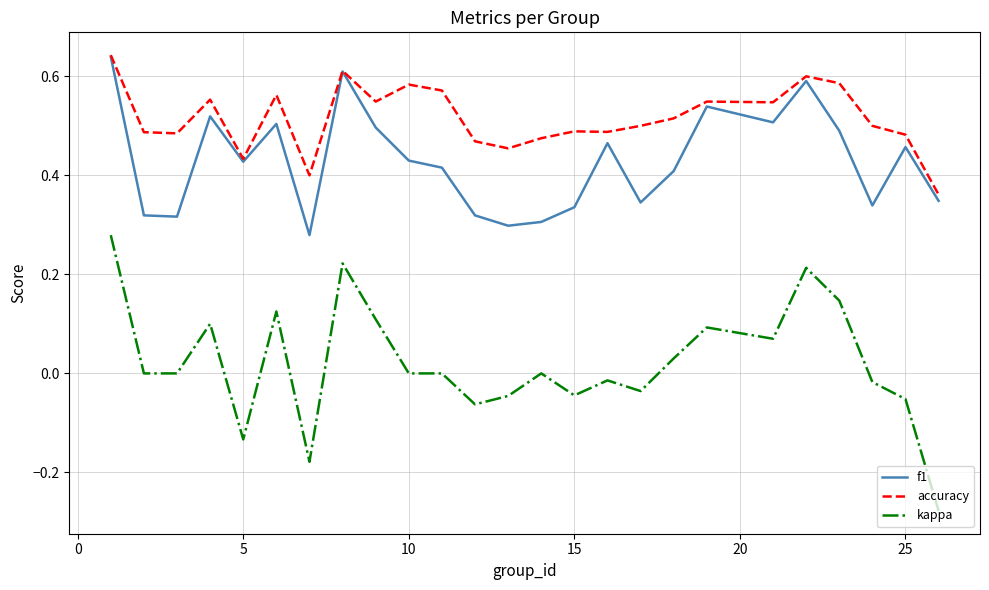

Which series has the largest total across all categories?

accuracy